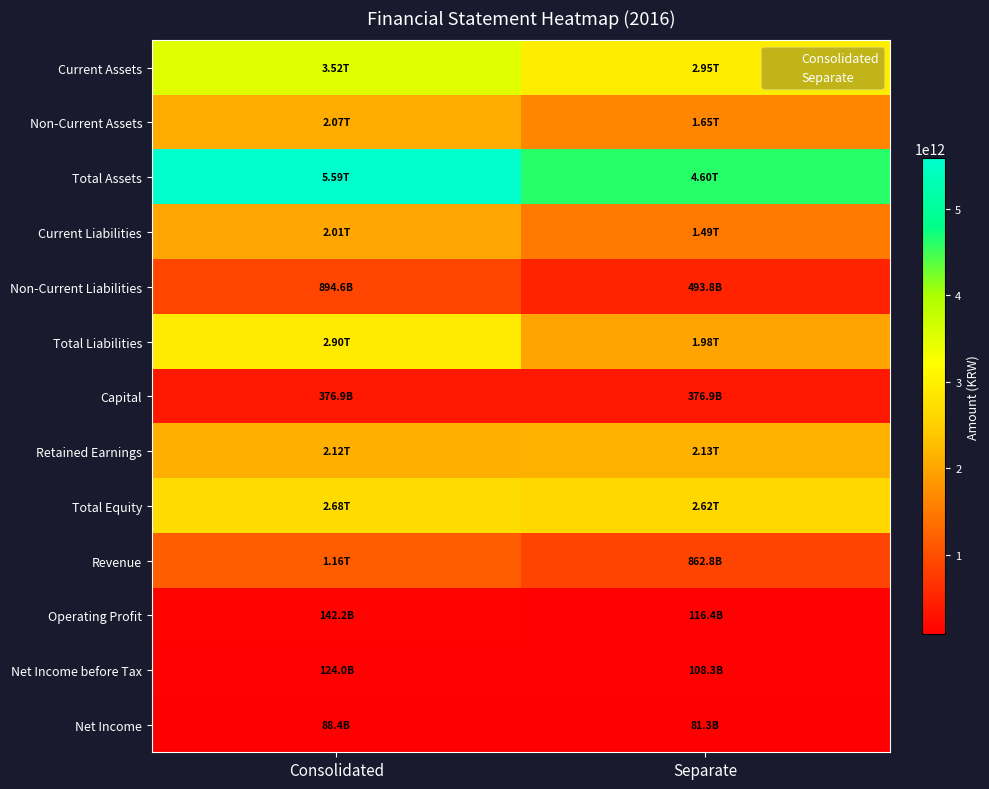

What is the difference between the highest and lowest values at Separate?

4523210390485